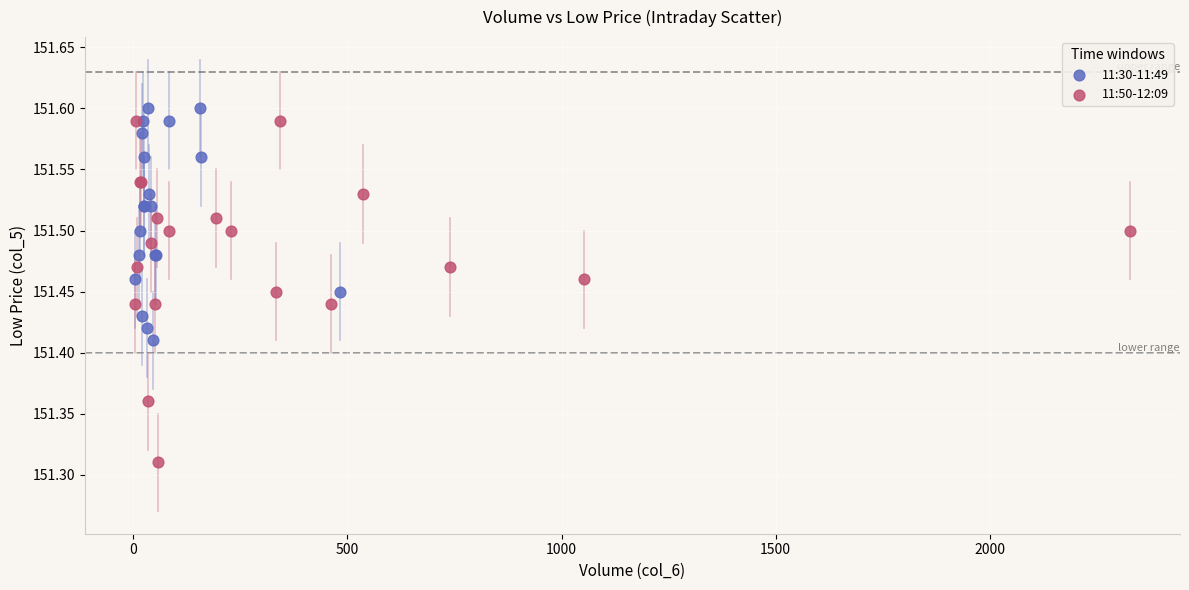

Which series has the widest spread of Y values?

11:50-12:09